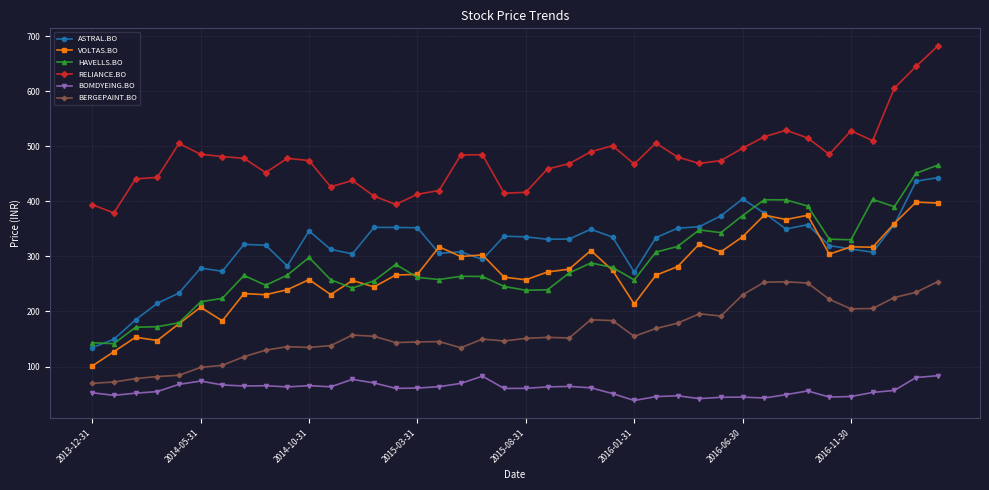

True or false: BERGEPAINT.BO has more than 0 interior local peaks.

True